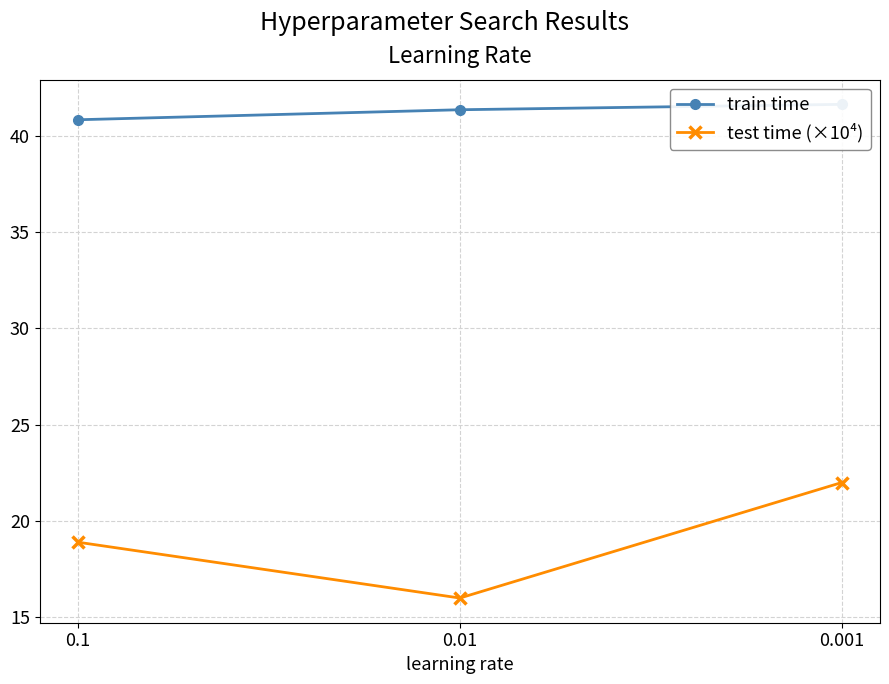

Is this an area chart (filled region under the line)?

No